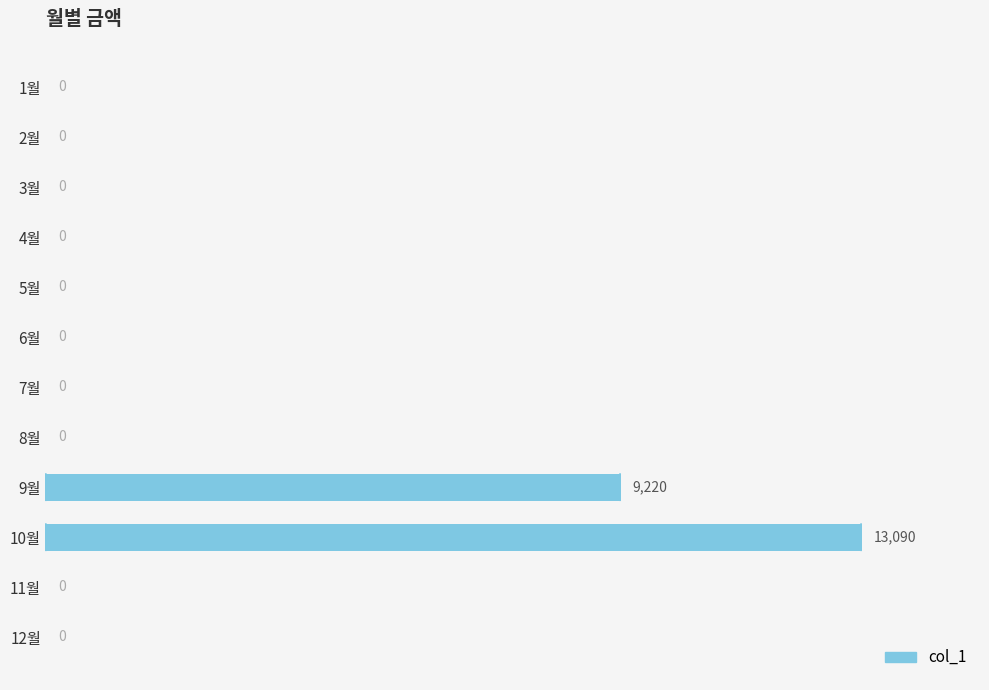

What is the maximum value shown in the chart?

13090